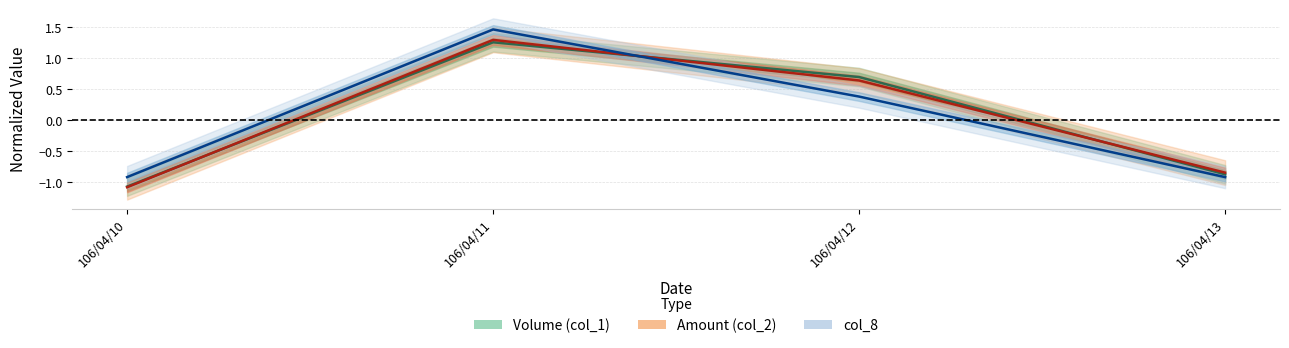

The value of Volume (col_1) at 106/04/11 is 1.3. True or false?

True